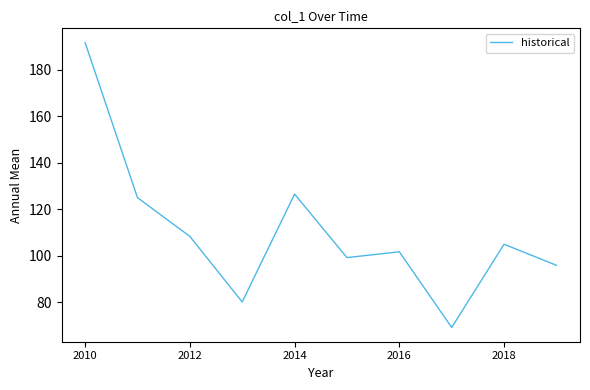

What is the difference between the maximum and minimum values?

122.4